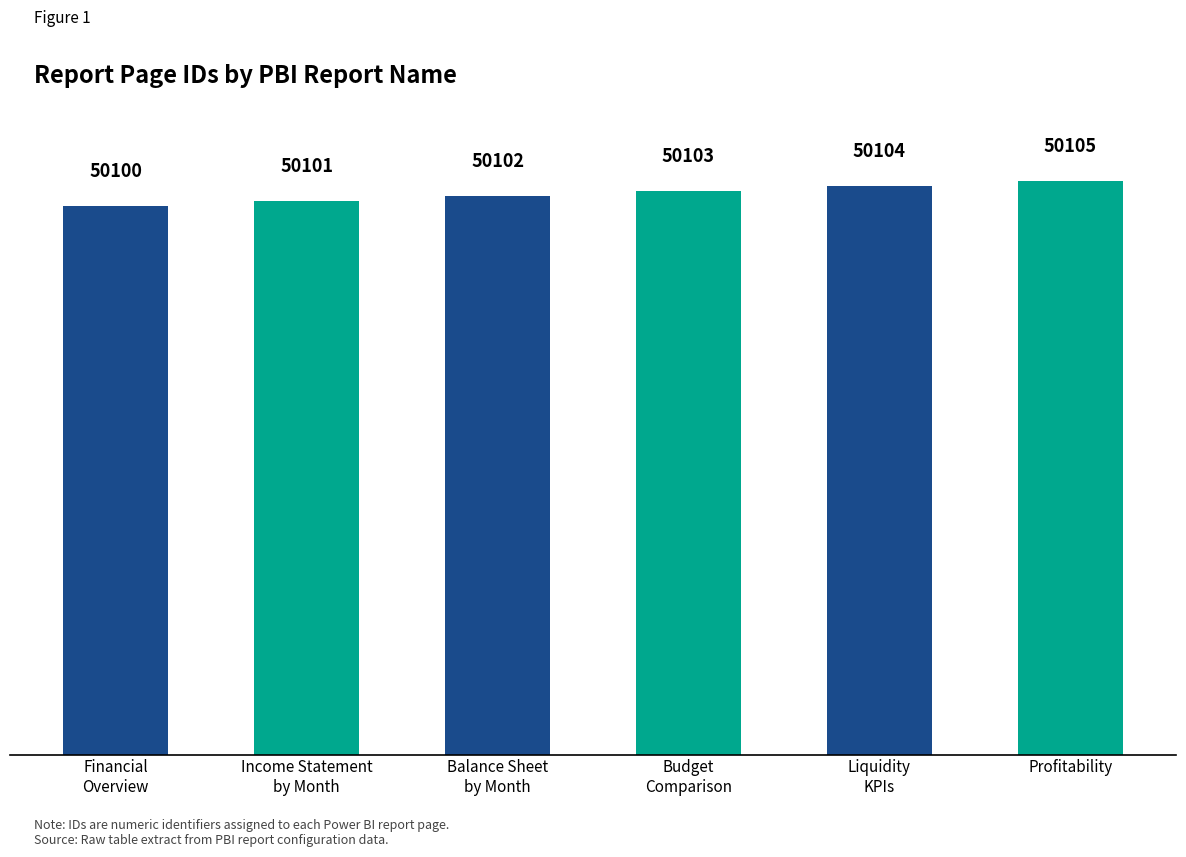

What is the ratio of the value at Liquidity
KPIs to the value at Profitability?

1.0